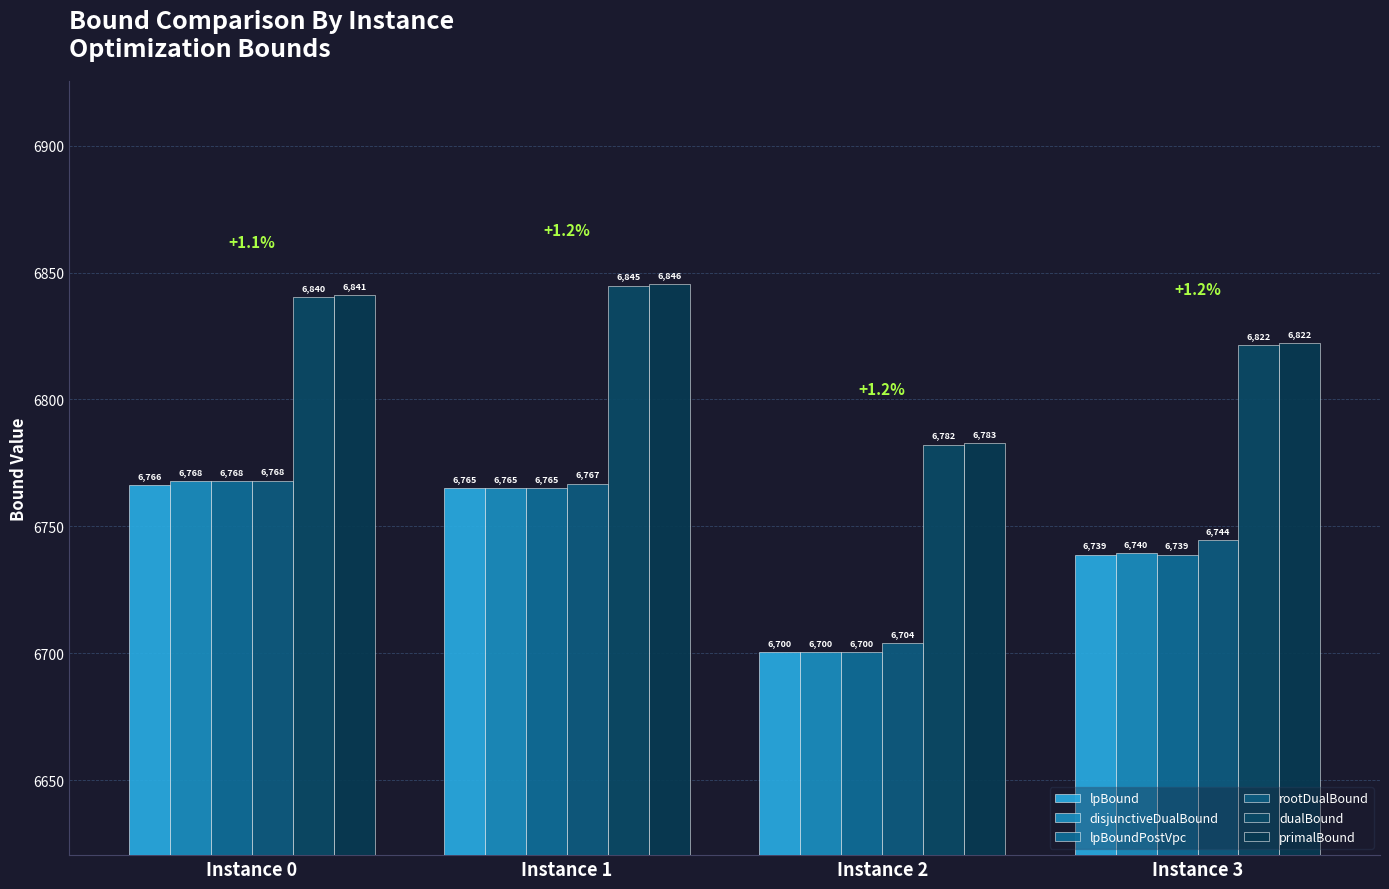

How many values in the rootDualBound series are below 6766?

2